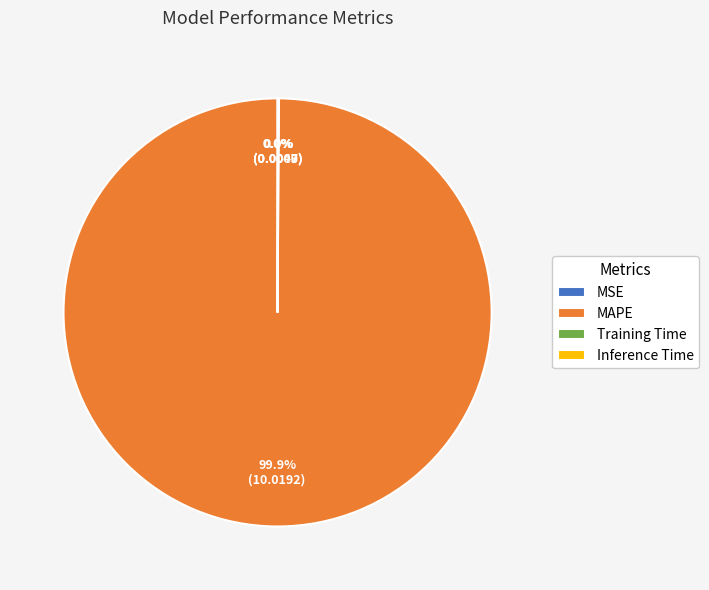

Which category has the biggest portion of the pie?

MAPE